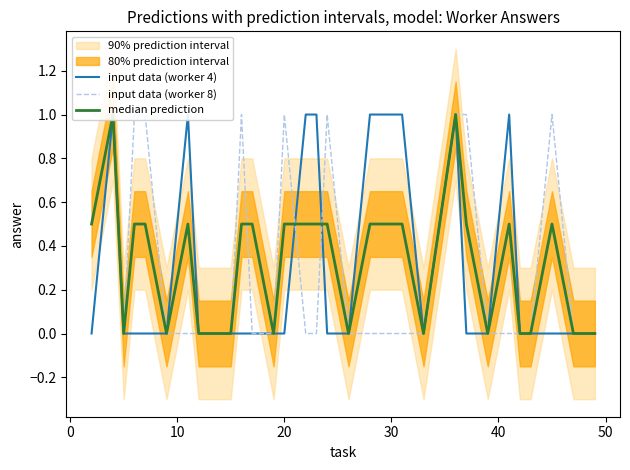

In median prediction, how many points are lower than both neighbors (excluding endpoints)?

6